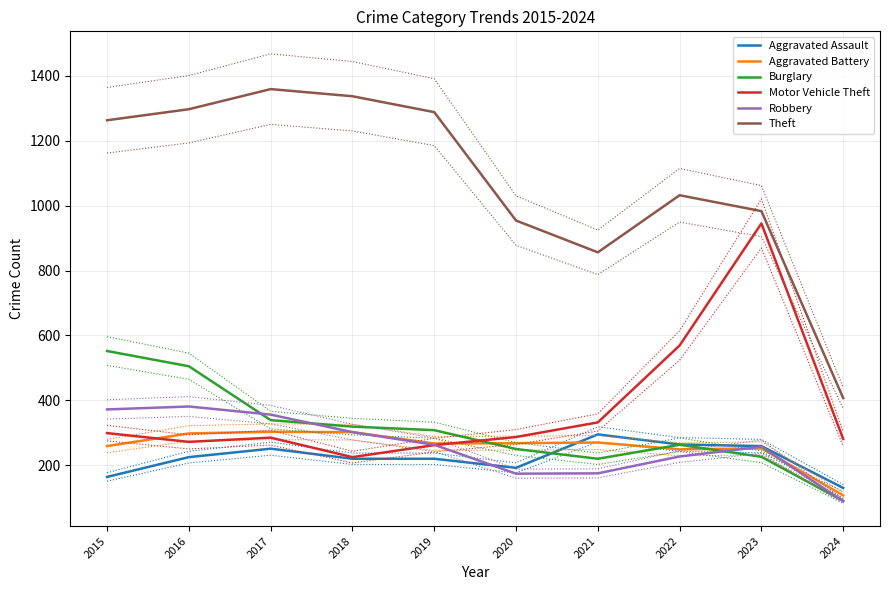

At how many categories does at least one series exceed 399?

10